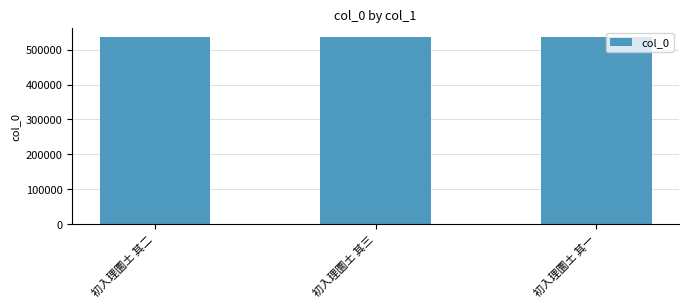

Is it true that the value at 初入理圜土 其三 is 885776?

False